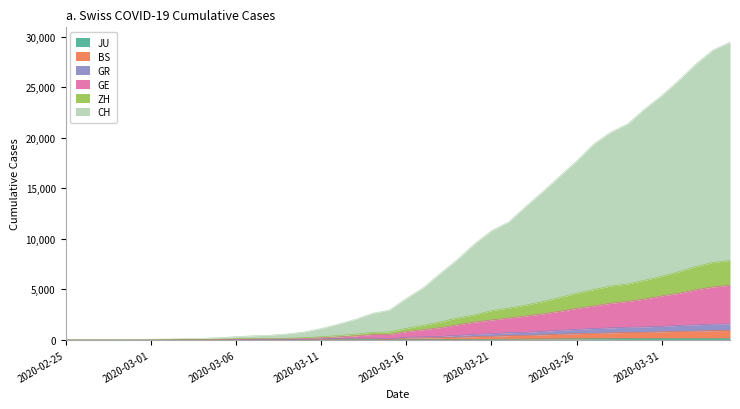

Rank the categories by CH value from highest to lowest.

2020-04-04, 2020-04-03, 2020-04-02, 2020-04-01, 2020-03-31, 2020-03-30, 2020-03-29, 2020-03-28, 2020-03-27, 2020-03-26, 2020-03-25, 2020-03-24, 2020-03-23, 2020-03-22, 2020-03-21, 2020-03-20, 2020-03-19, 2020-03-18, 2020-03-17, 2020-03-16, 2020-03-15, 2020-03-14, 2020-03-13, 2020-03-12, 2020-03-11, 2020-03-10, 2020-03-09, 2020-03-08, 2020-03-07, 2020-03-06, 2020-03-05, 2020-03-04, 2020-03-03, 2020-03-02, 2020-03-01, 2020-02-29, 2020-02-28, 2020-02-27, 2020-02-26, 2020-02-25